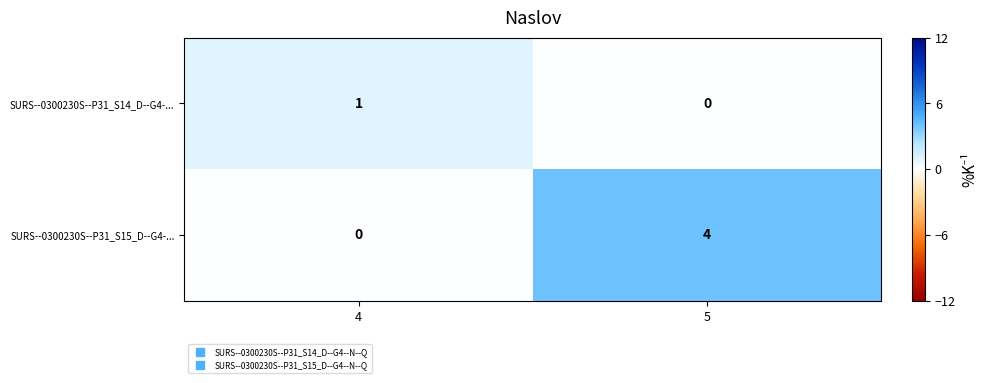

Reading right to left, list all the values displayed in this chart.

SURS--0300230S--P31_S14_D--G4-...: 0	1
SURS--0300230S--P31_S15_D--G4-...: 4	0